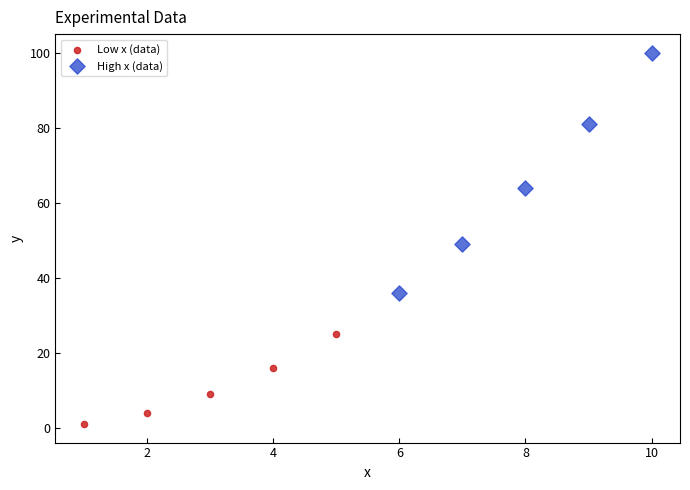

Which series has the largest Y range (max minus min)?

High x (data)